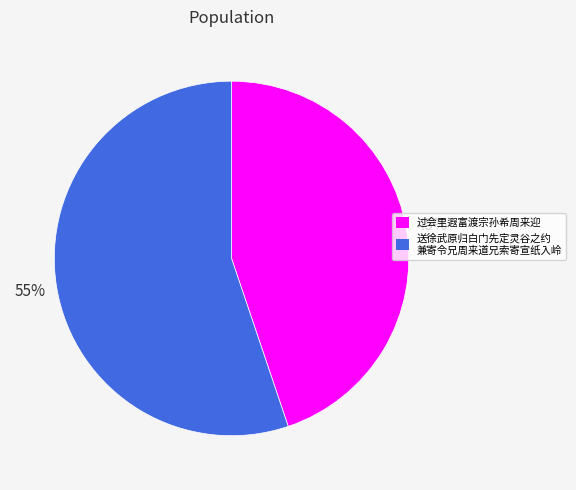

To the nearest percent, what is the difference between the largest and smallest slice percentages?

10%